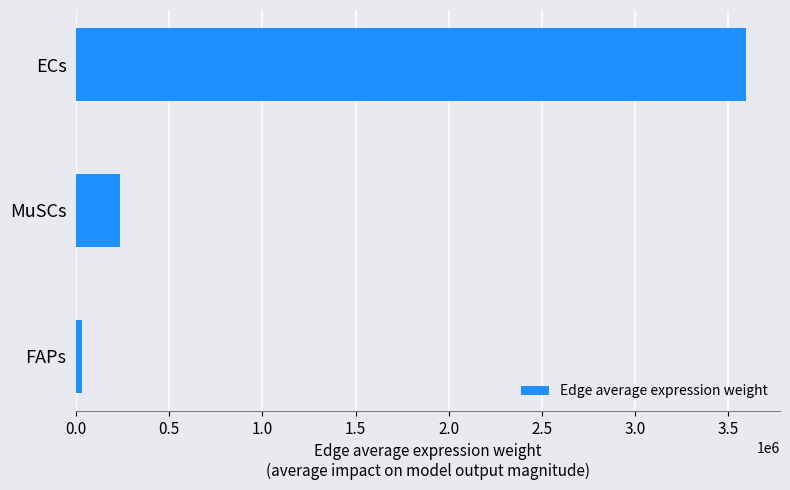

Rank the categories by value from lowest to highest.

FAPs, MuSCs, ECs